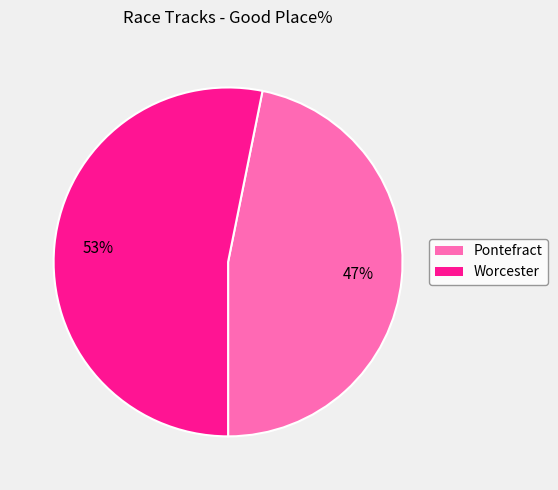

Does any single category account for the majority?

Yes